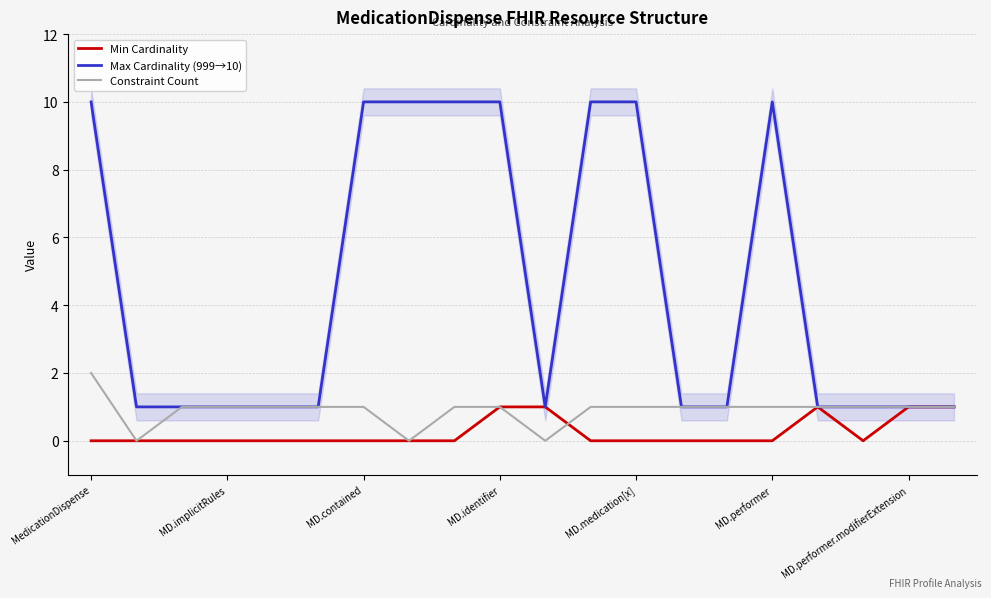

Is this an area chart (filled region under the line)?

No